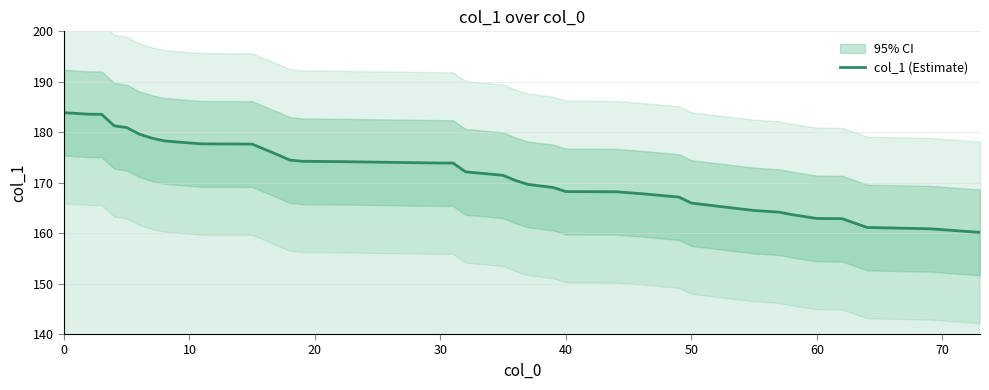

The chart shows a value of 51.8 at 0. True or false?

False